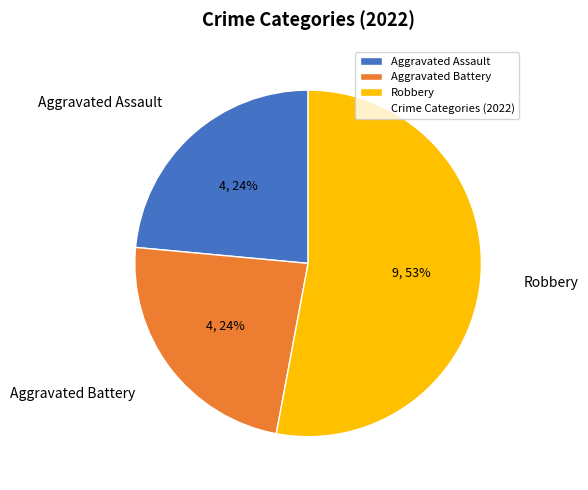

To the nearest percent, what is the average slice percentage?

33%